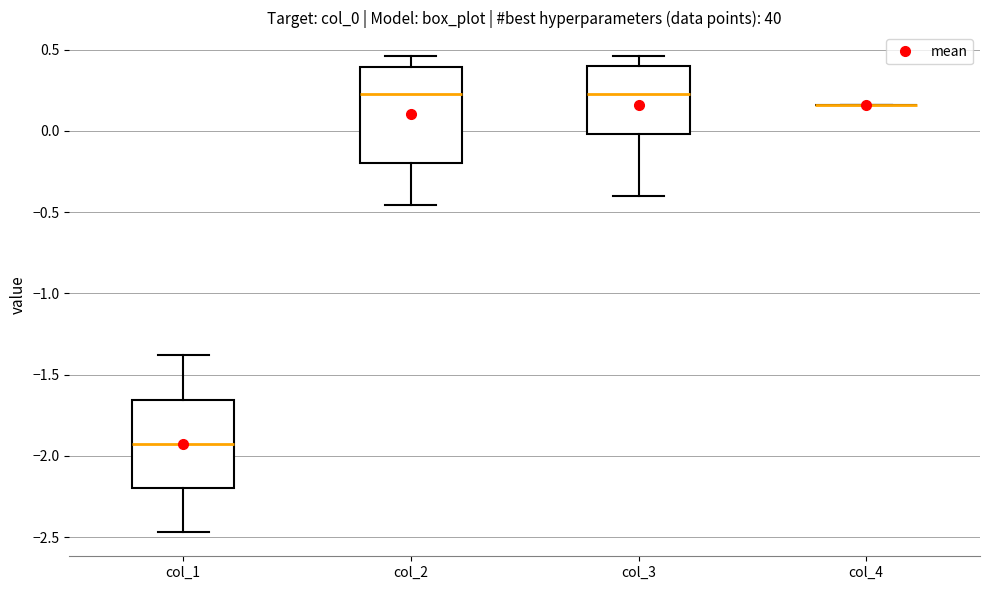

Reading left to right, transcribe this box plot: for each box, give where its median line is, the range the box spans, and where its two whiskers end, as read against the y-axis. The values are not printed on the chart, so give them approximately, as read against the axis.

col_1: median -1.95, box -2.20 to -1.65, whiskers -2.45 to -1.40
col_2: median 0.25, box -0.20 to 0.40, whiskers -0.45 to 0.45
col_3: median 0.25, box 0.00 to 0.40, whiskers -0.40 to 0.45
col_4: box collapsed to a line at 0.15, whiskers 0.15 to 0.15